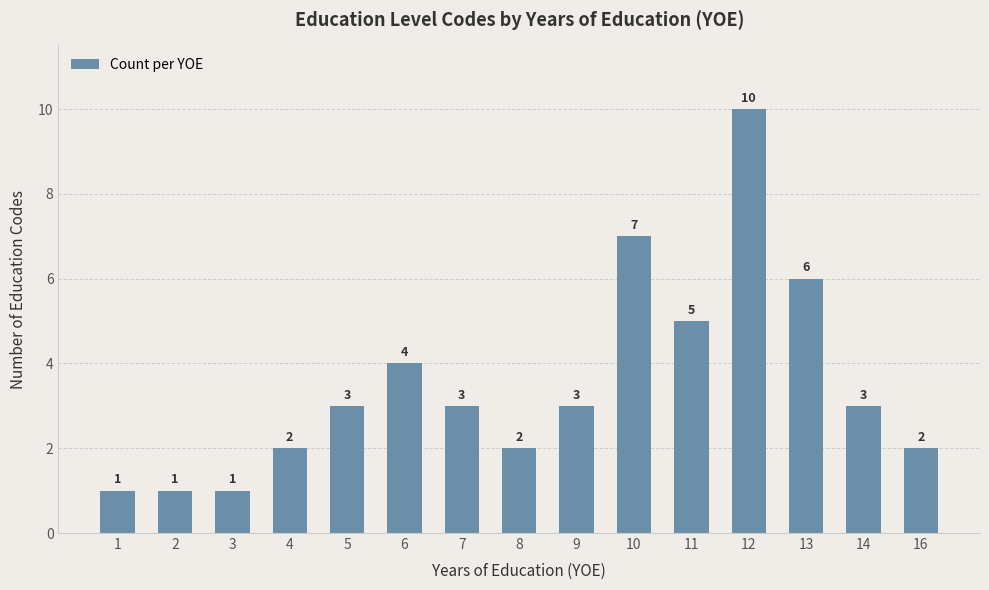

The value at 1 is 1. True or false?

True